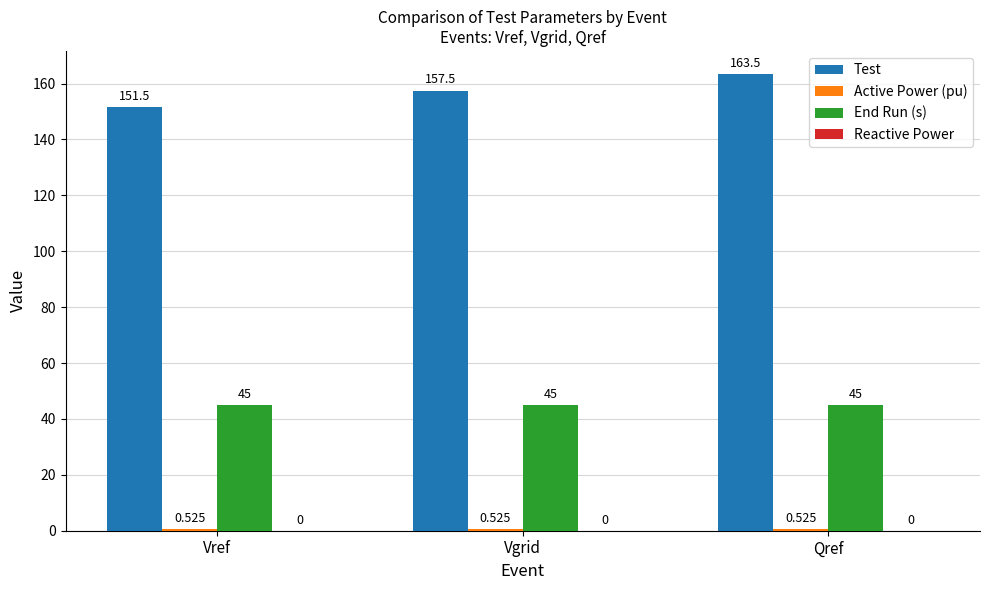

What is the value of the Test bar at the 3rd from the left?

163.5